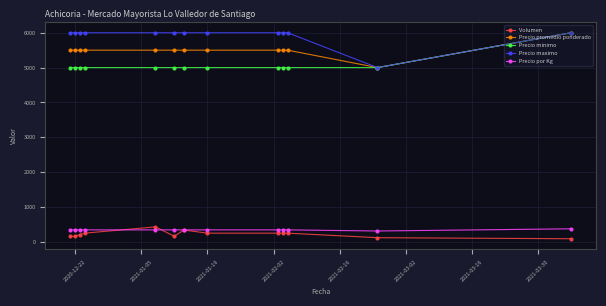

How many lines are shown in the chart?

5